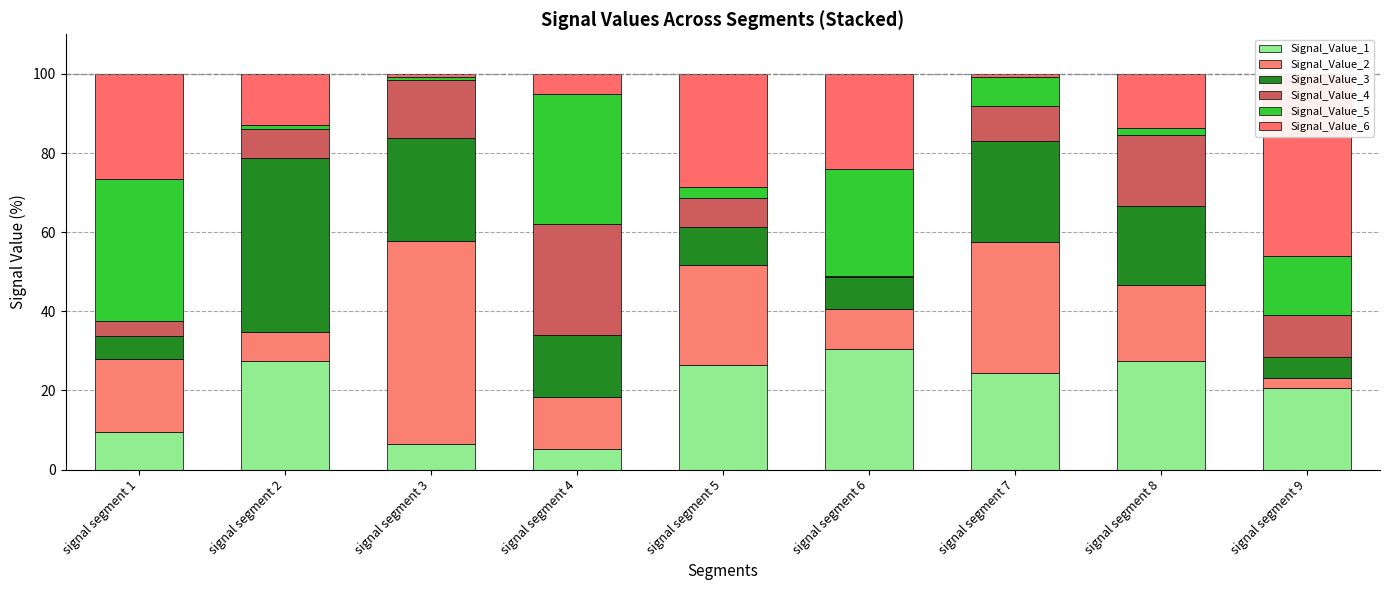

What is the total value across all series at signal segment 5?

100.0